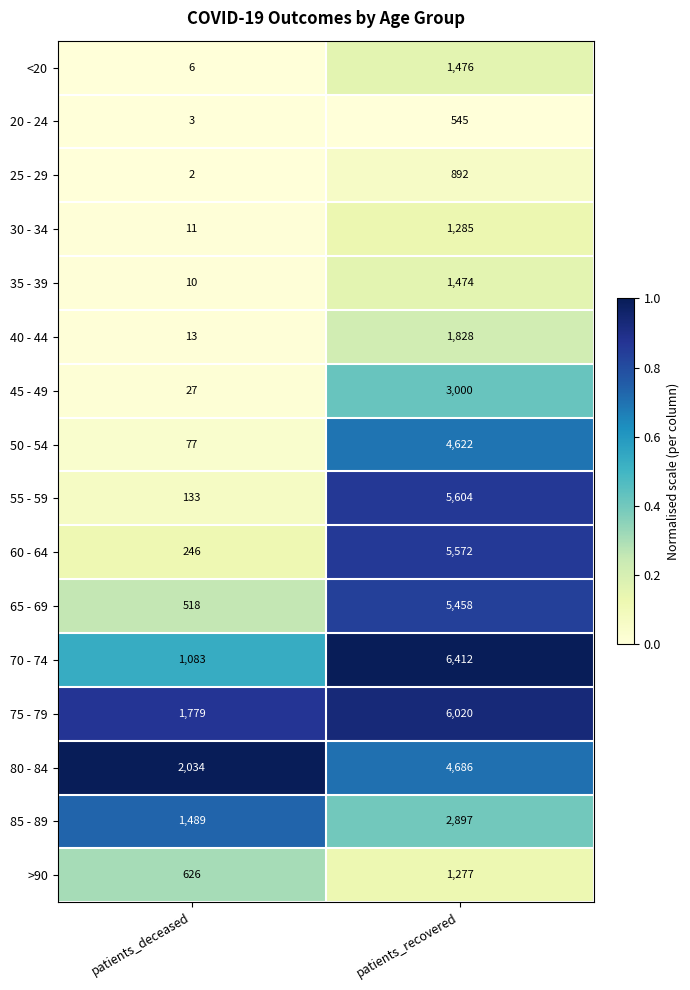

Which series has the widest spread of values?

55 - 59